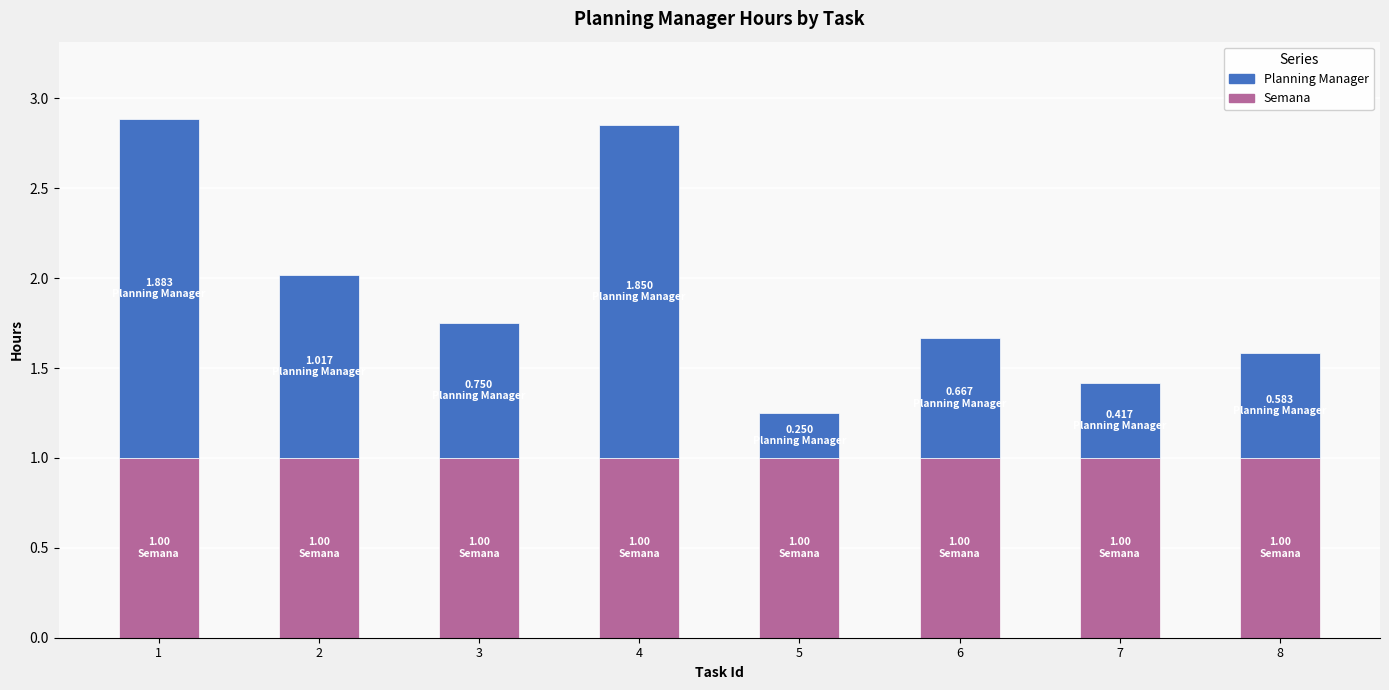

What is the sum of all Semana values?

8.0